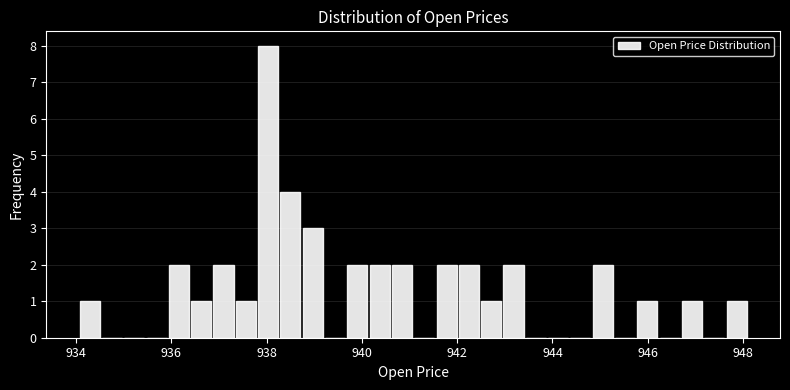

Around what value on the x-axis is the tallest bar? Give the approximate position of its centre, as read against the axis.

938.0